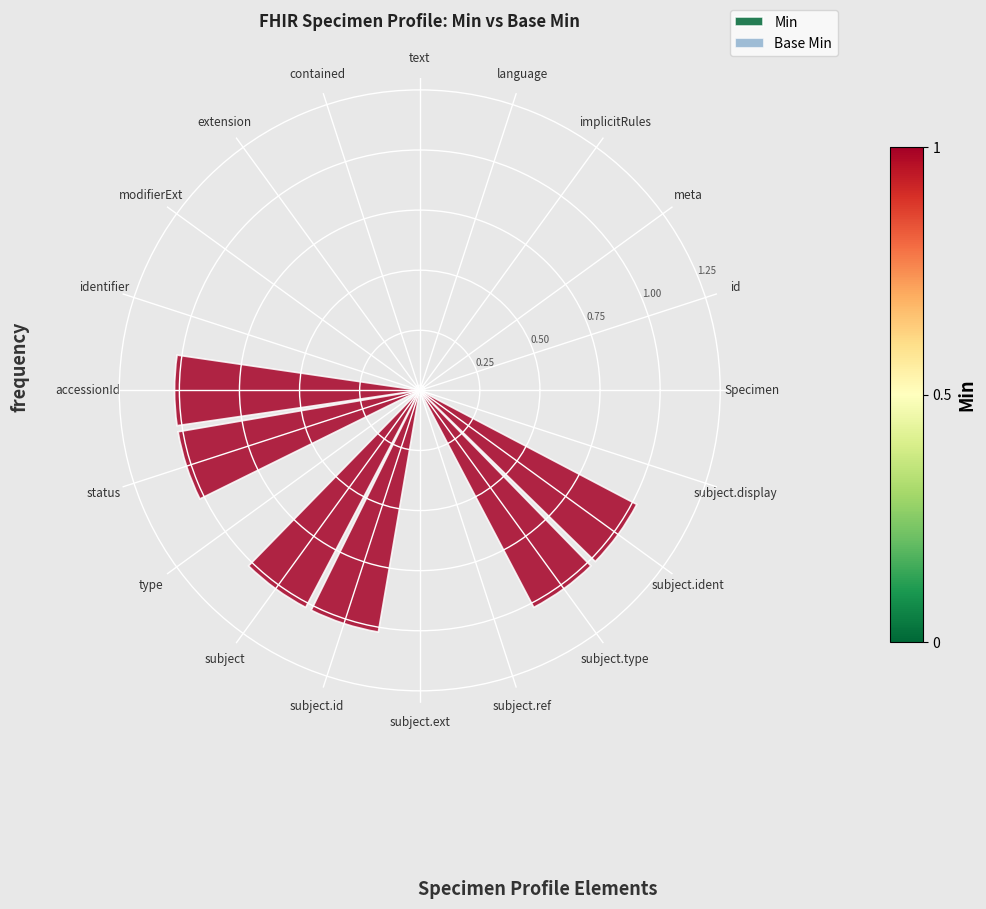

The Min series shows 0.0 at type. True or false?

True